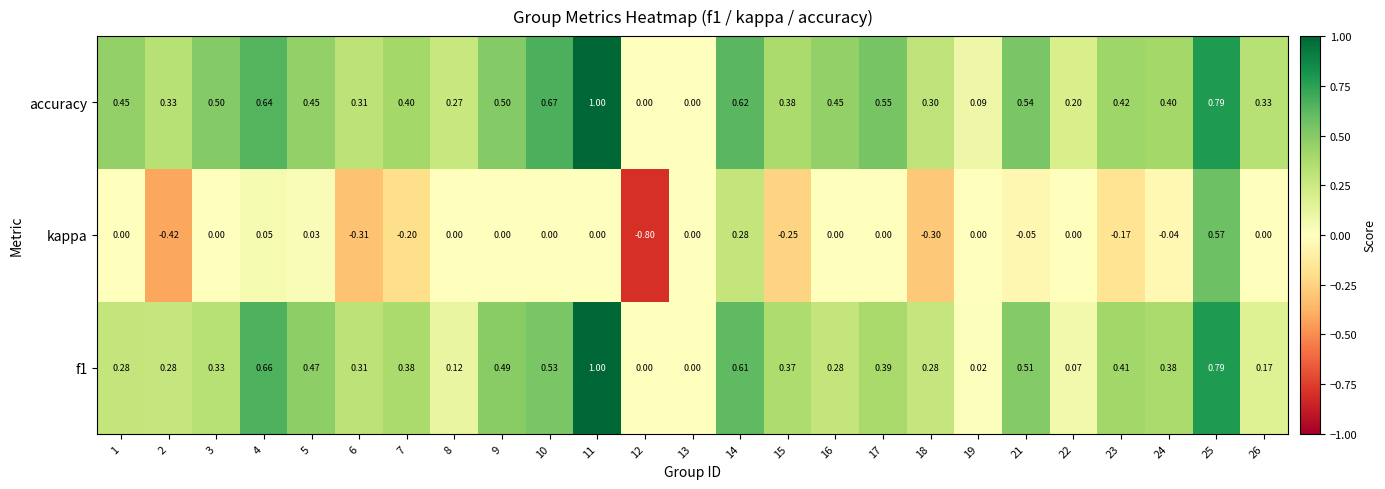

How many data points in kappa are less than 0?

9